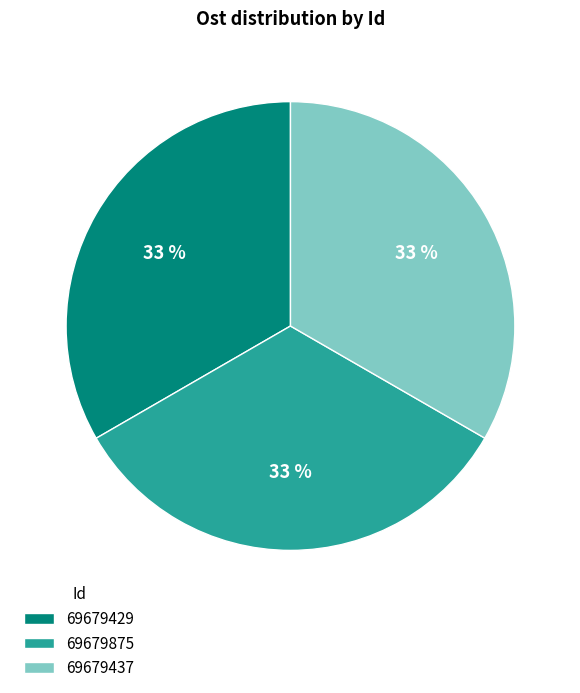

To the nearest percent, what percentage of the pie is 69679437?

33%